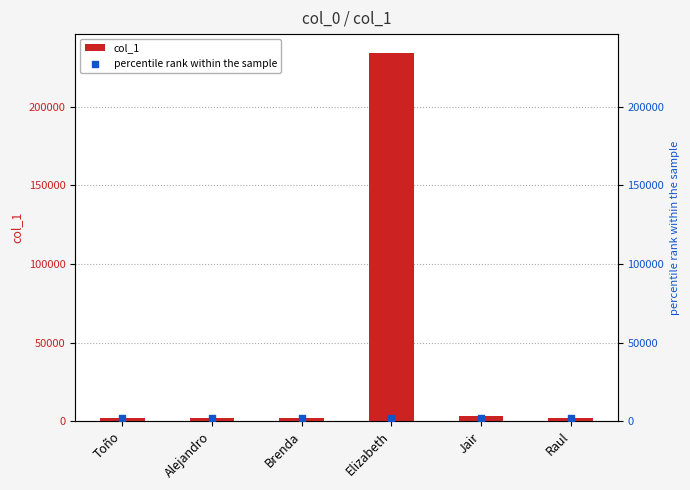

At which category is the sum across all series the highest?

Elizabeth